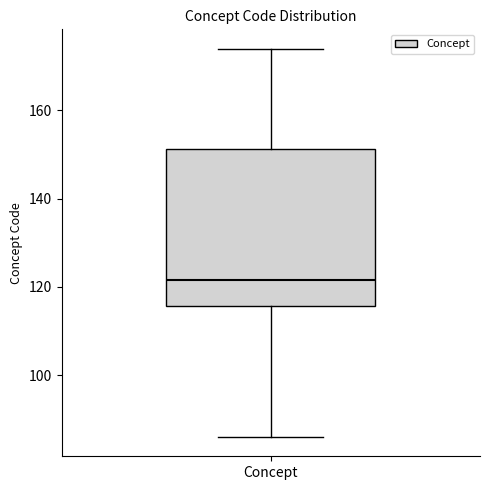

Read this box plot against the y-axis: the position of the median line, the range covered by the box, and the ends of both whiskers. The values are not printed on the chart, so give them approximately, as read against the axis.

median 122, box 116 to 152, whiskers 86 to 174